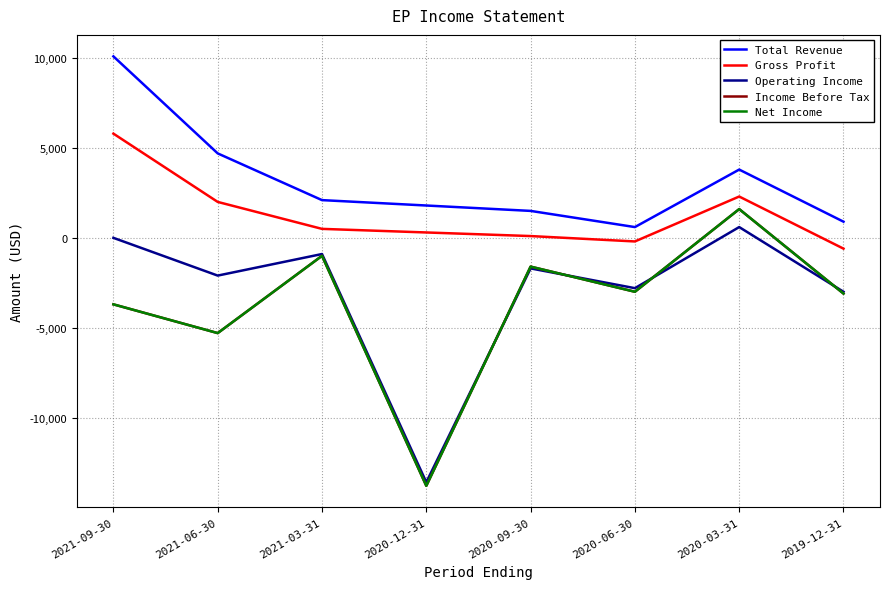

Reading left to right, what are all the values shown in this chart?

Total Revenue: 10100	4700	2100	1800	1500	600	3800	900
Gross Profit: 5800	2000	500	300	100	-200	2300	-600
Operating Income: 0	-2100	-900	-13600	-1700	-2800	600	-3000
Income Before Tax: -3700	-5300	-1000	-13800	-1600	-3000	1600	-3100
Net Income: -3700	-5300	-1000	-13800	-1600	-3000	1600	-3100